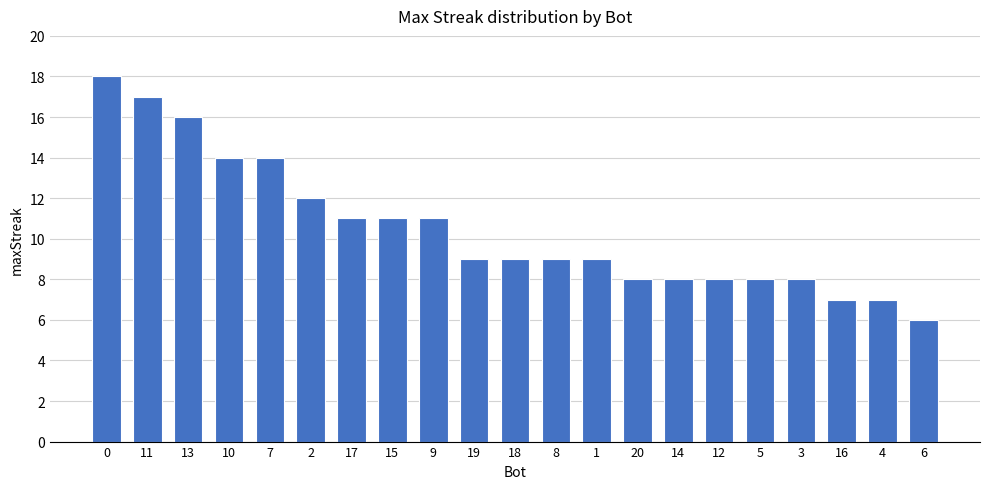

Which category has the lowest value across all series?

6